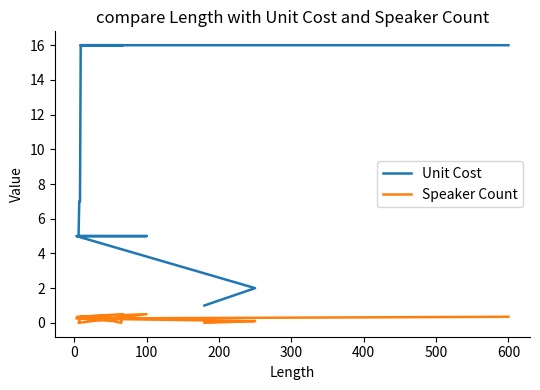

True or false: Speaker Count and Unit Cost intersect in this chart.

False